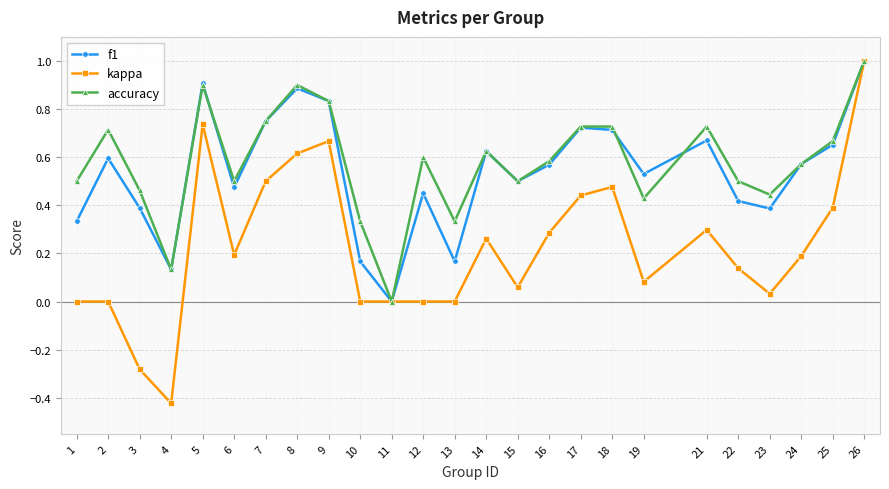

True or false: kappa has a value of 0.0 at 23.

True